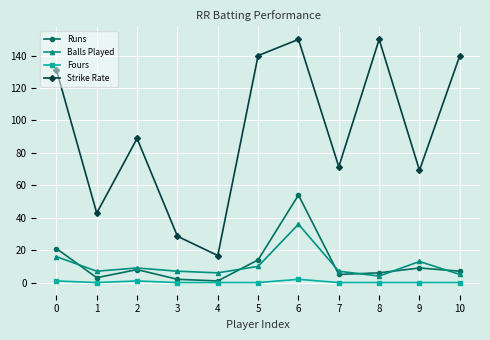

Is this an area chart (filled region under the line)?

No